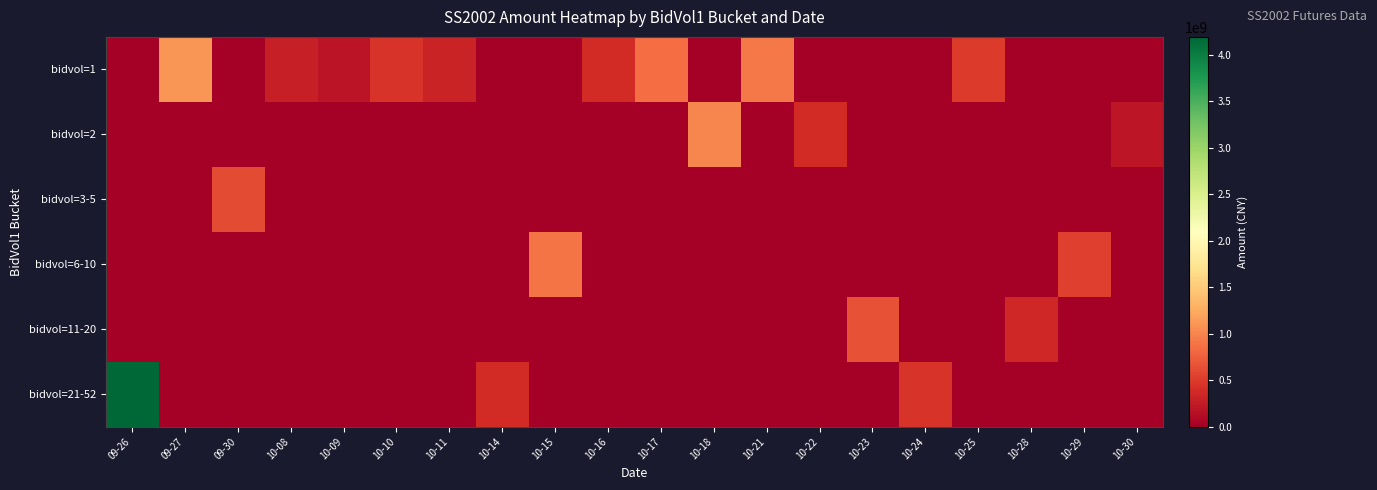

At which category is the sum across all series the highest?

09-26